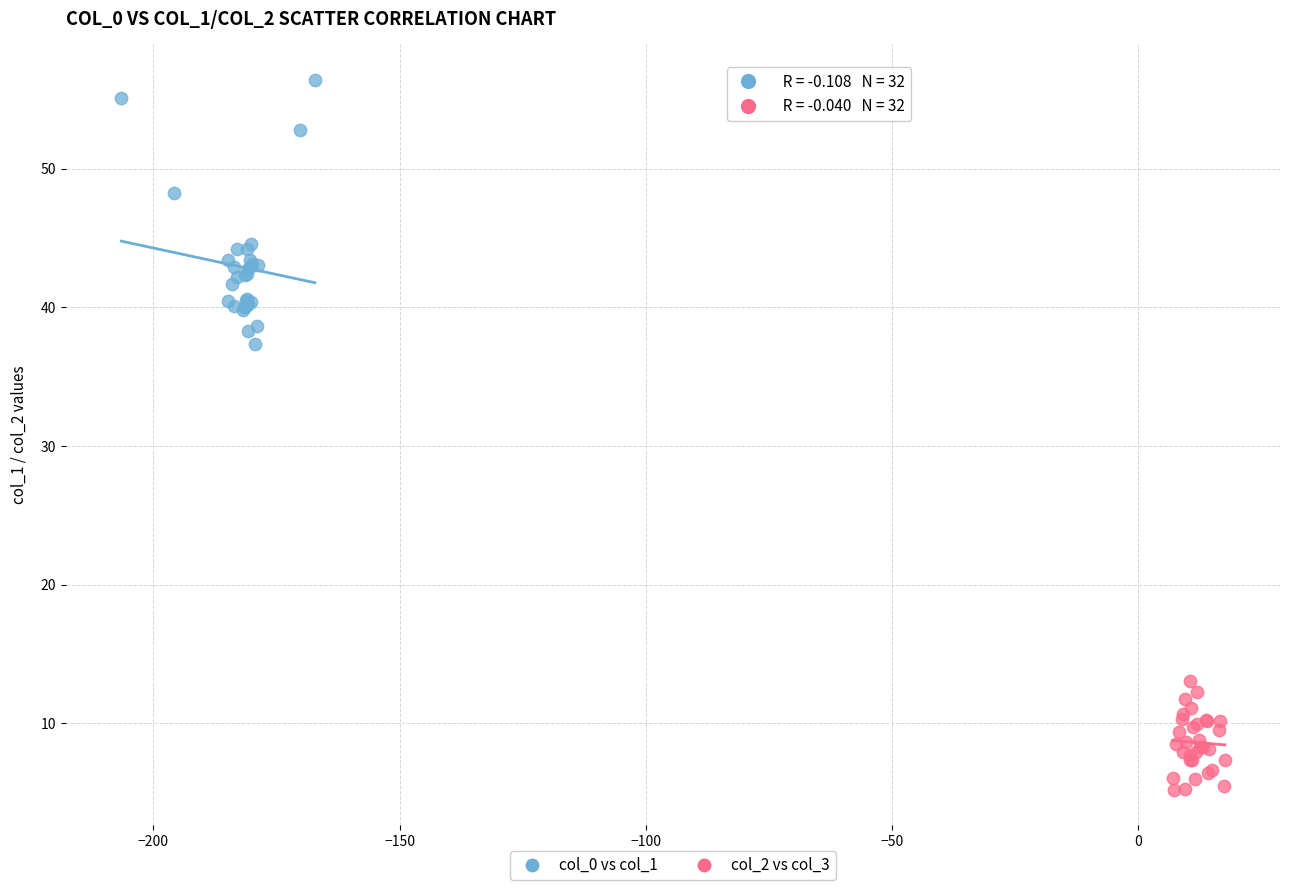

Which series reaches the minimum Y coordinate?

col_2 vs col_3